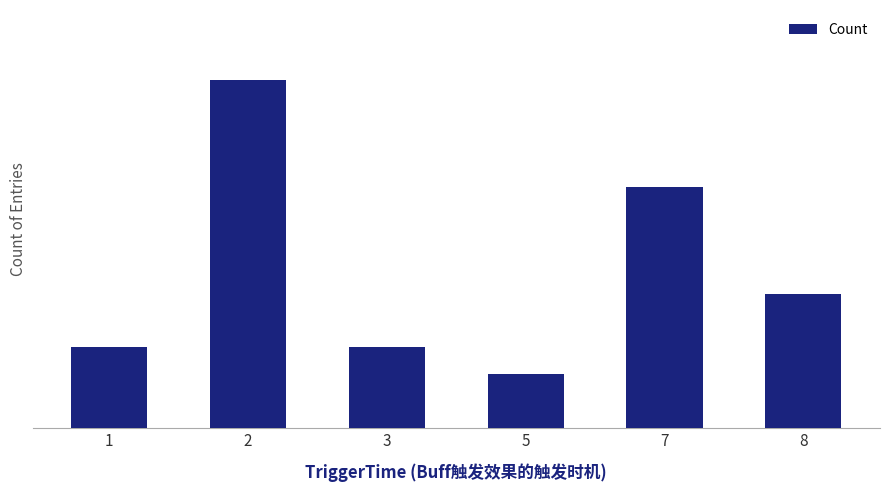

What is the change in value from 1 to 8?

+2